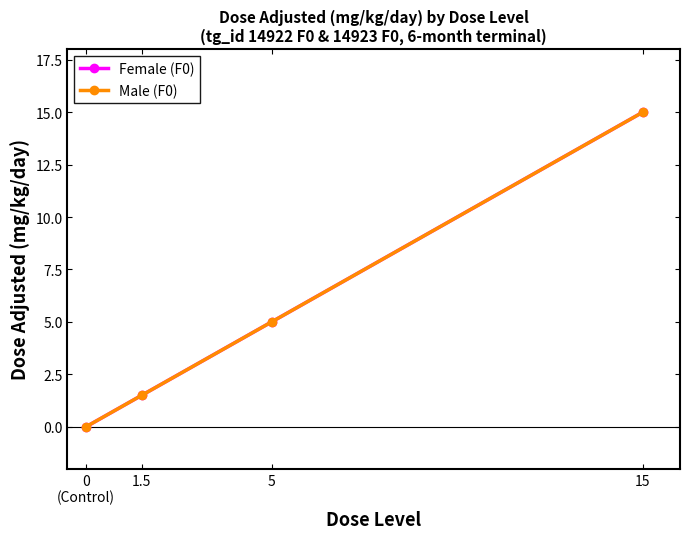

Which series changed the most between 5 and 15?

Female (F0)